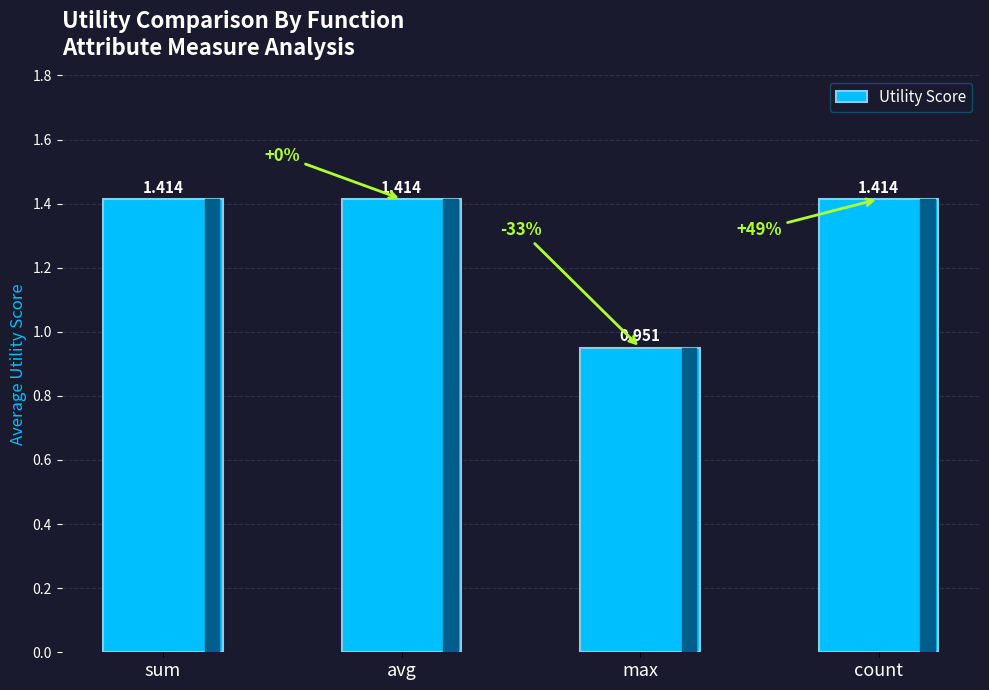

What is the difference between the maximum and minimum values?

0.5